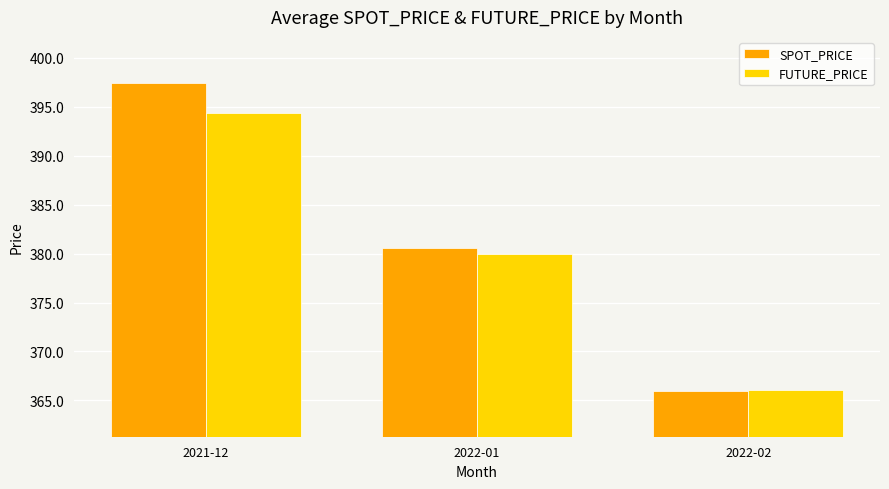

Count the number of data series in this chart.

2